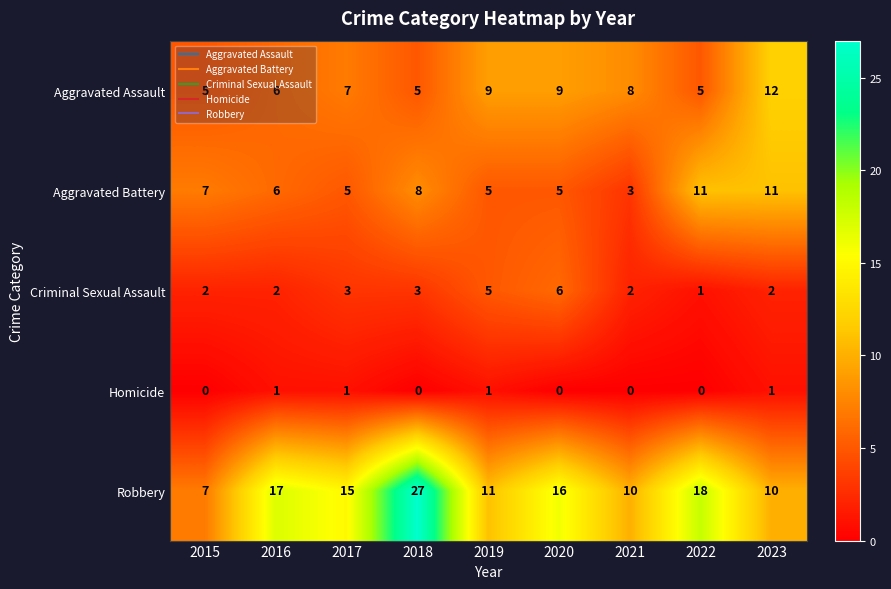

What is the maximum value for Aggravated Assault?

12